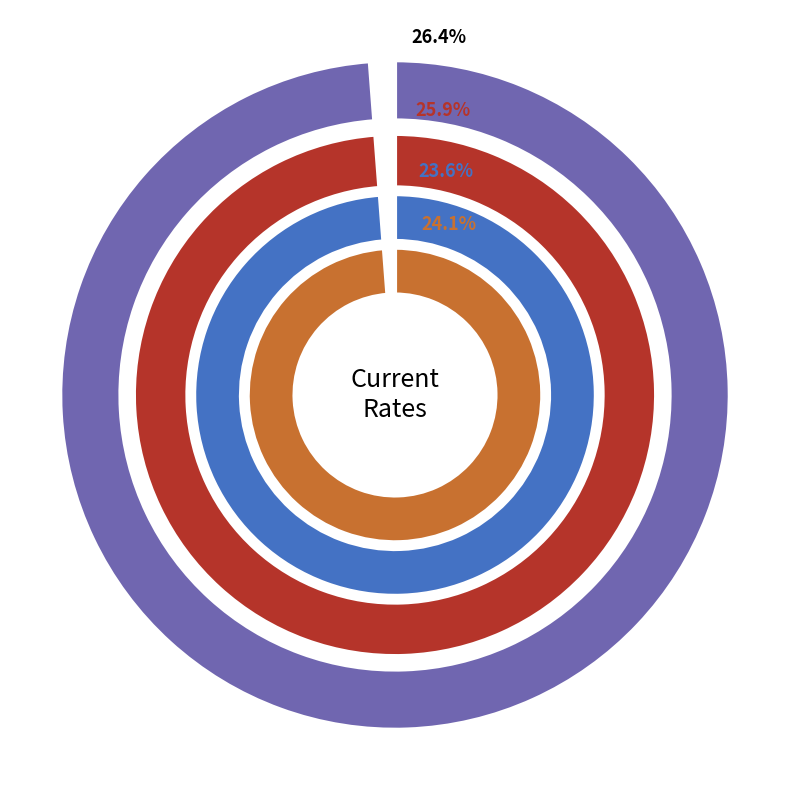

The 3M T-Bill slice represents 28% of the pie. True or false?

False